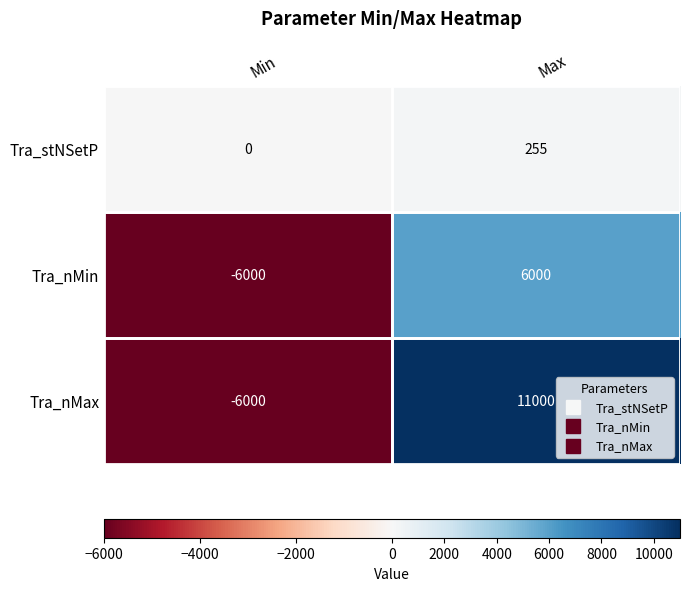

Which label corresponds to the smallest value in the chart?

Min